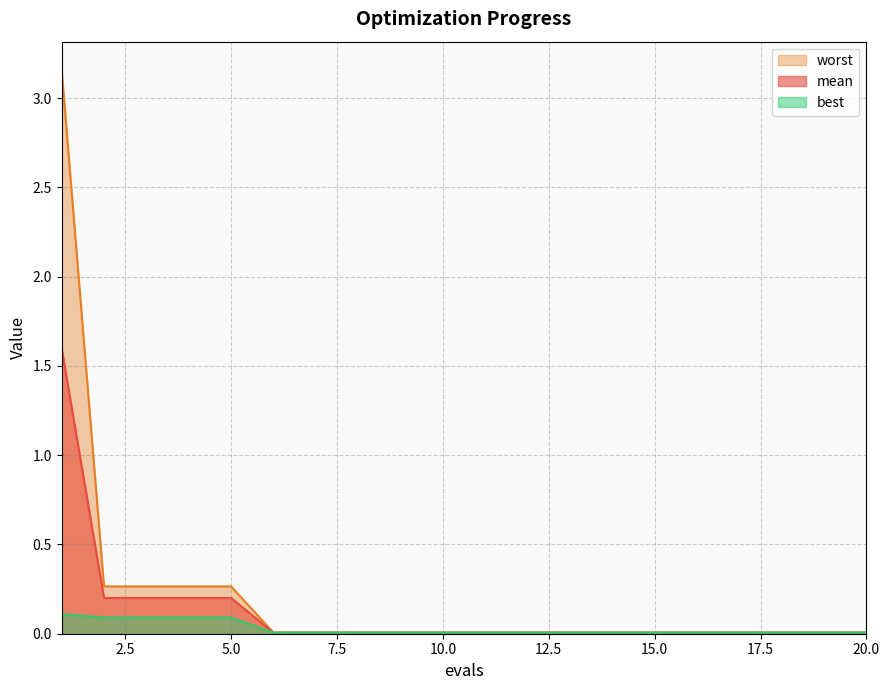

How many distinct data groups are displayed?

3